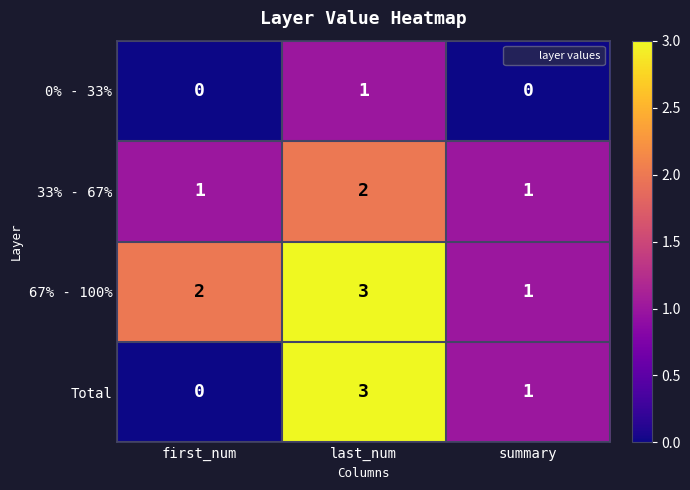

Reading left to right, list all the values displayed in this chart.

0% - 33%: 0	1	0
33% - 67%: 1	2	1
67% - 100%: 2	3	1
Total: 0	3	1